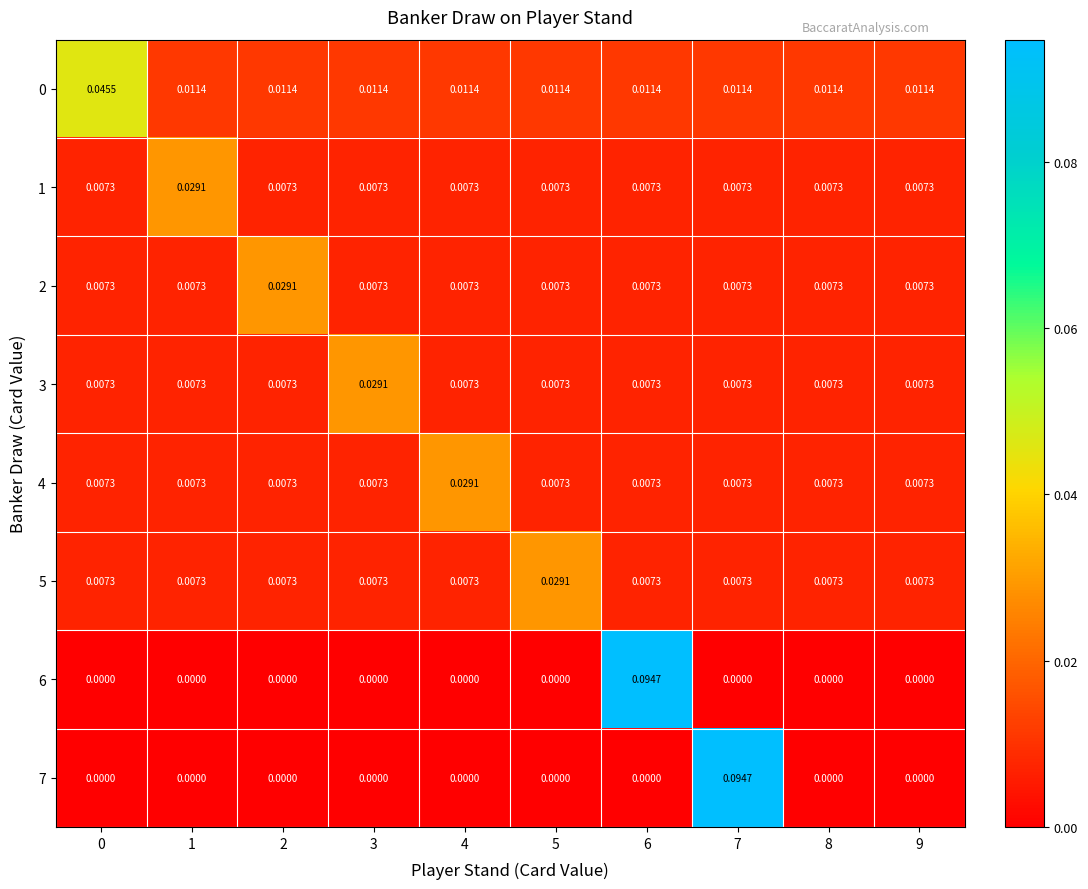

Is the value of 5 at 4 greater than the value of 0 at 0?

No